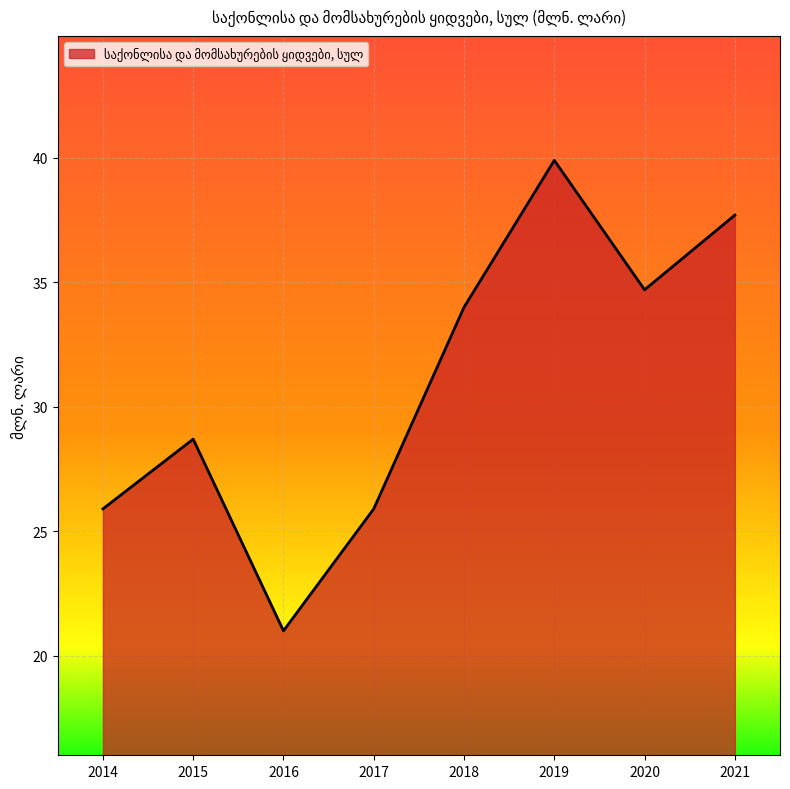

Is it true that the value at 2016 is 35.3?

False